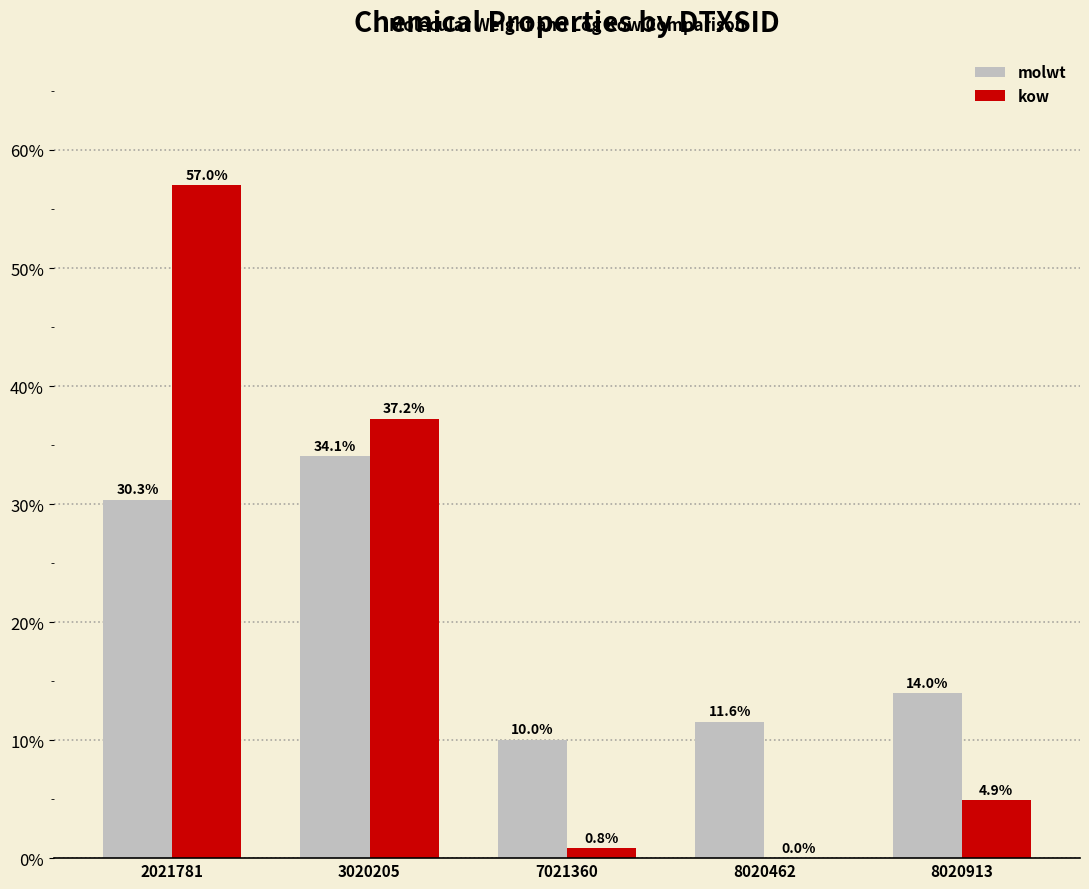

Is the value of molwt at 8020462 greater than the value of kow at 8020913?

Yes